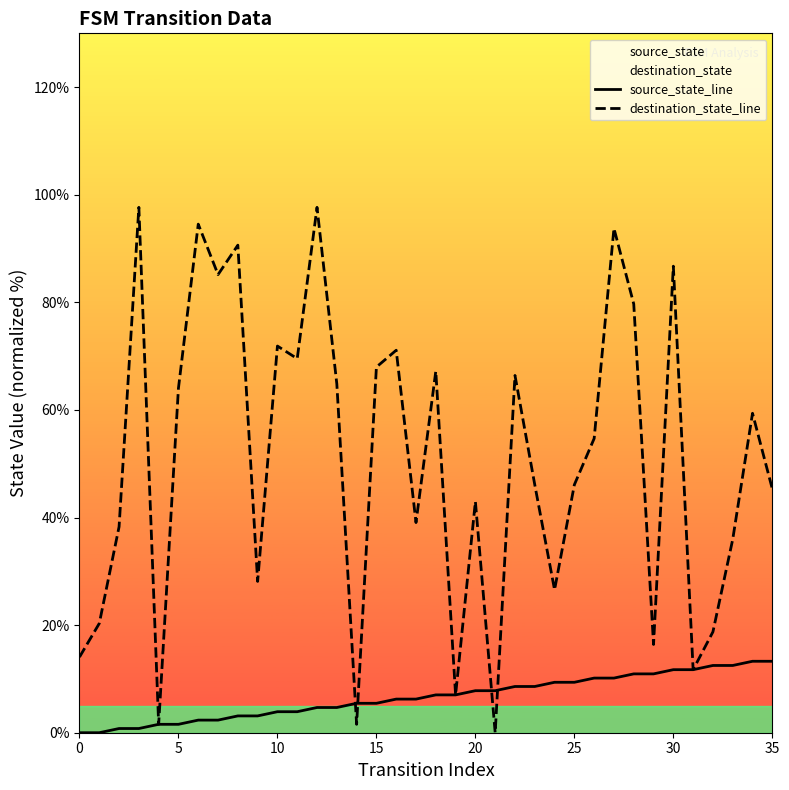

Which series ends up on top after the final intersection of destination_state_line and source_state_line?

destination_state_line